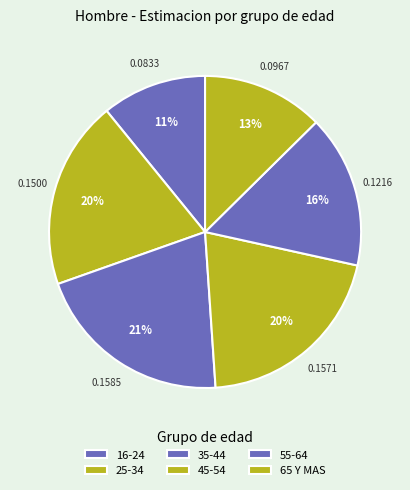

Count the number of slices in the pie.

6